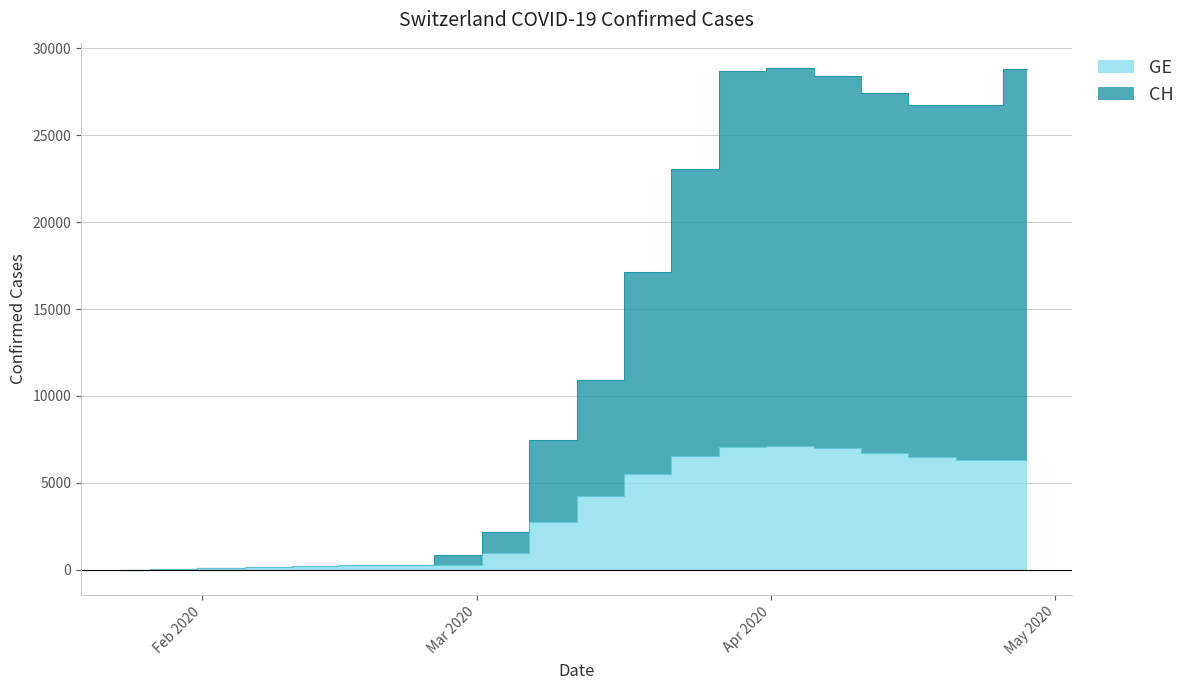

What is the total value across all series at 2020-04-08?

35392